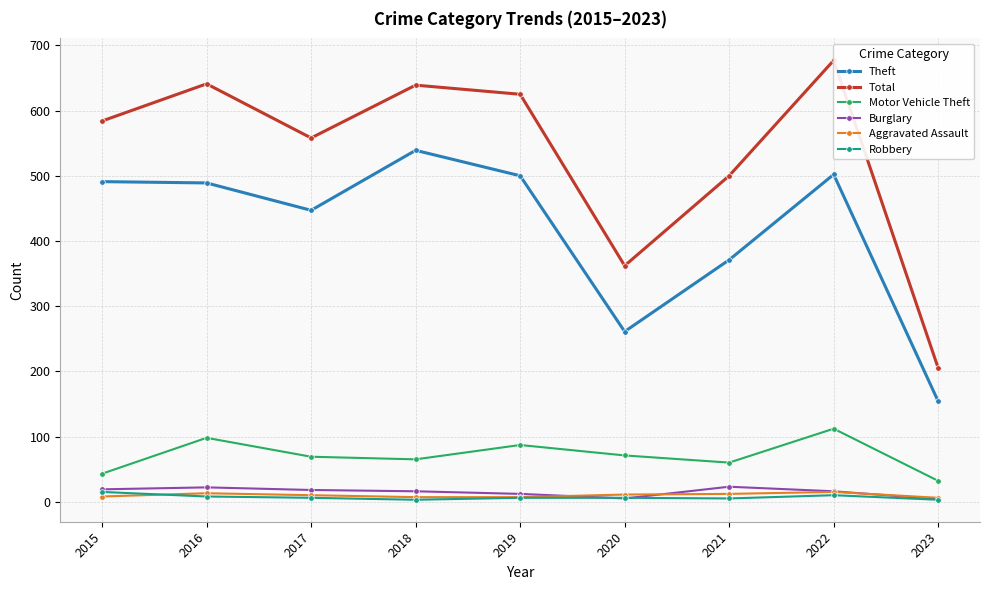

The value of Burglary at 2017 is 18. True or false?

True